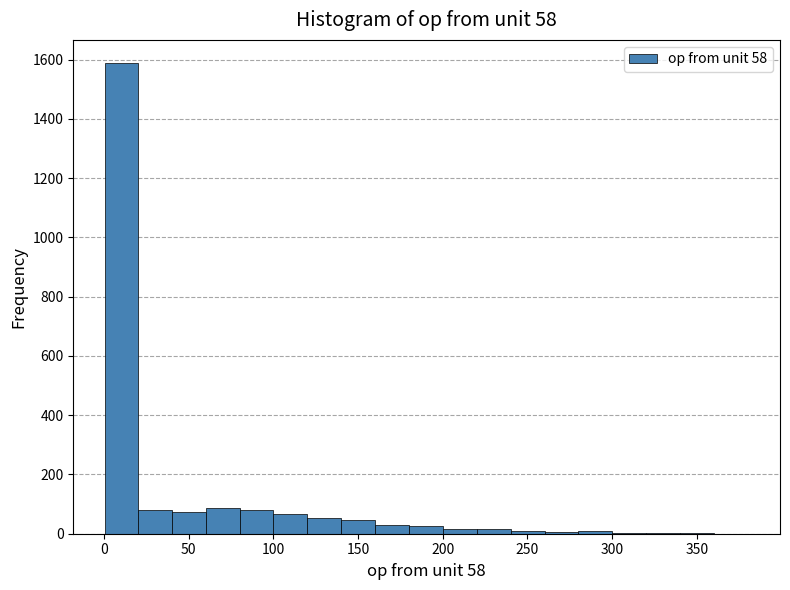

Read against the x-axis, roughly where is the centre of the tallest bar?

10